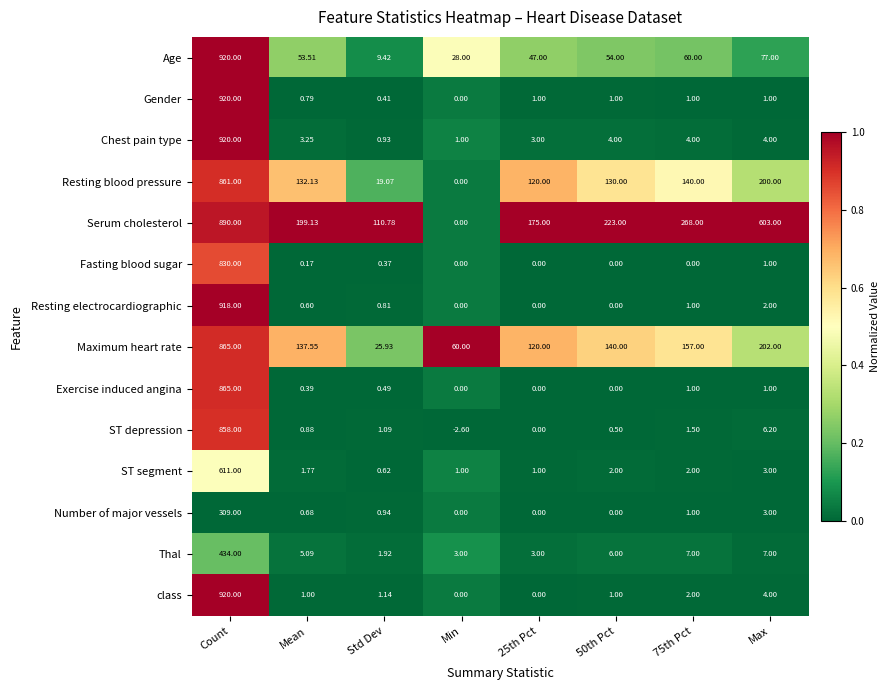

Between 25th Pct and 50th Pct, which series saw the biggest shift?

Serum cholesterol